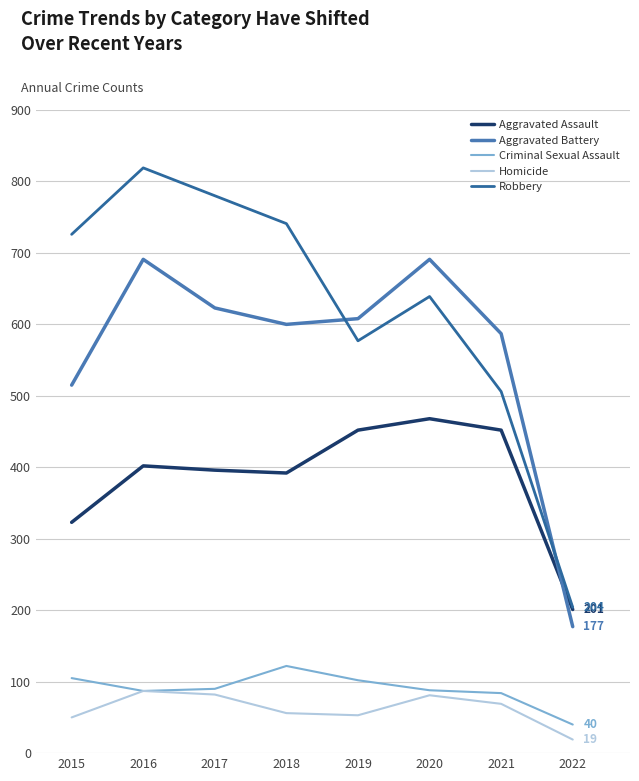

Does the chart display data point markers on the line(s)?

No